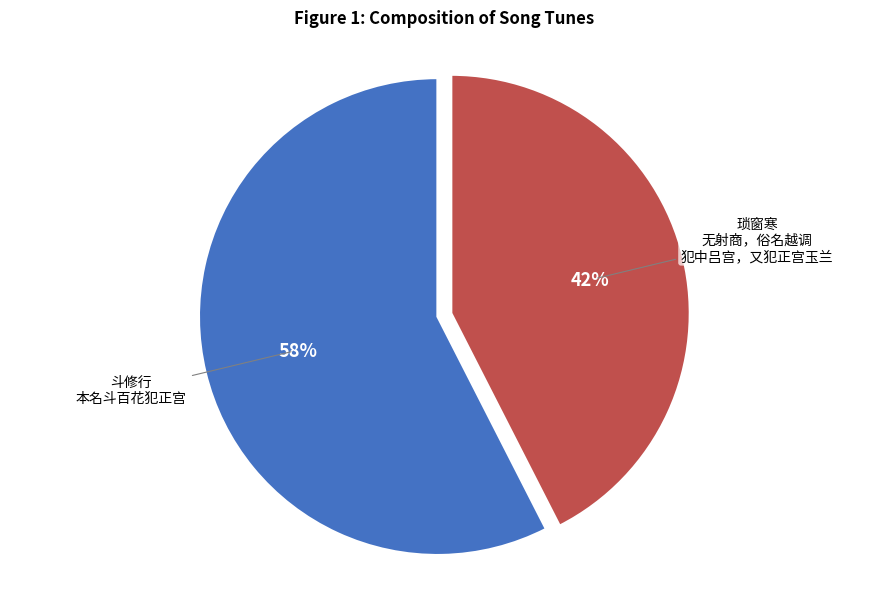

Is there any slice that represents more than half of the pie?

Yes